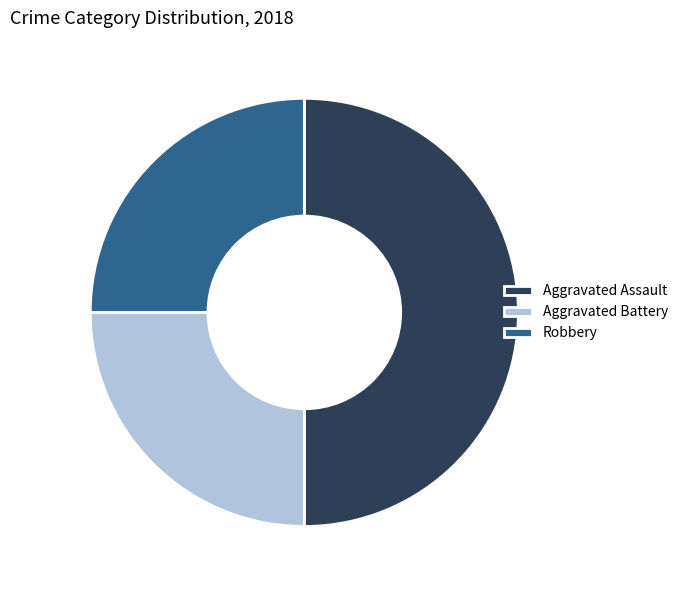

The Aggravated Battery slice represents 25% of the pie. True or false?

True